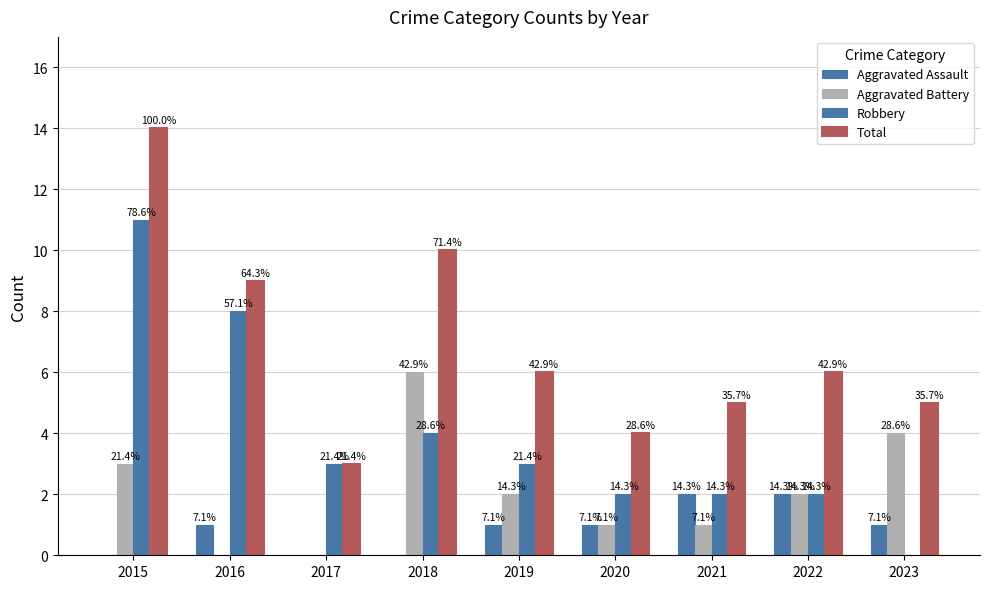

List the series in order of their overall mean, highest first.

Total, Robbery, Aggravated Battery, Aggravated Assault